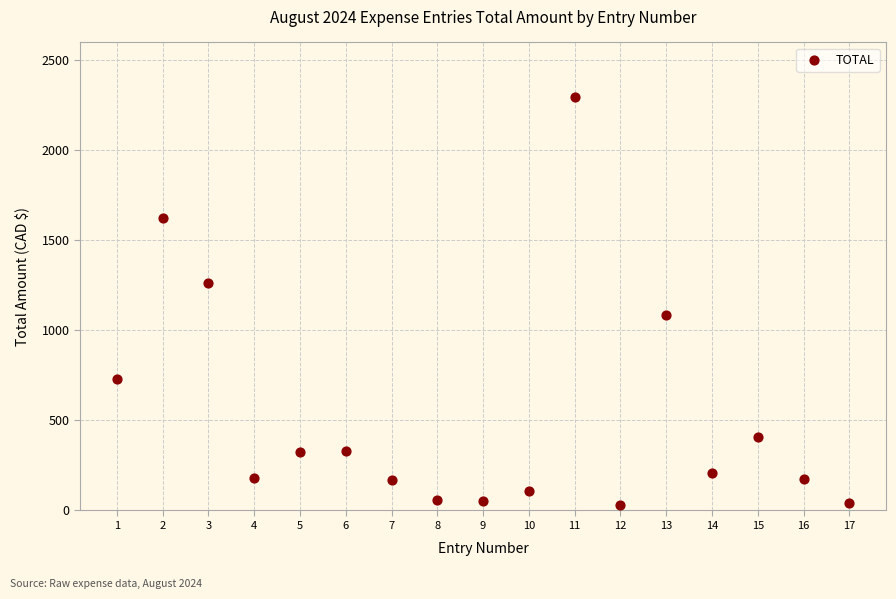

What is the range of X values (max minus min)?

16.0